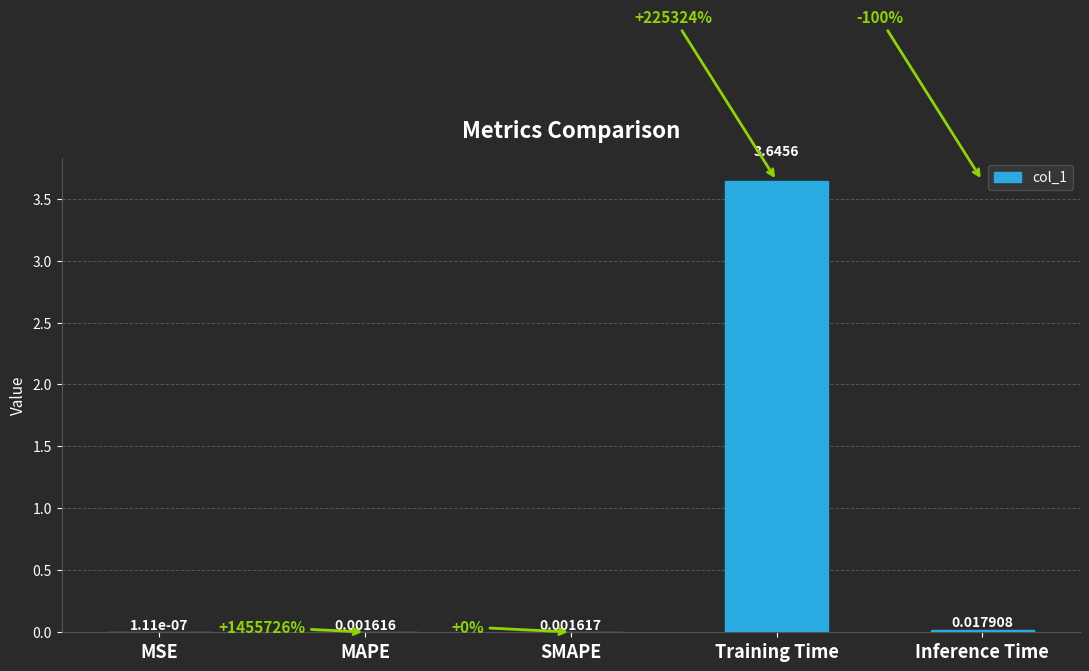

Are the bars horizontal?

No